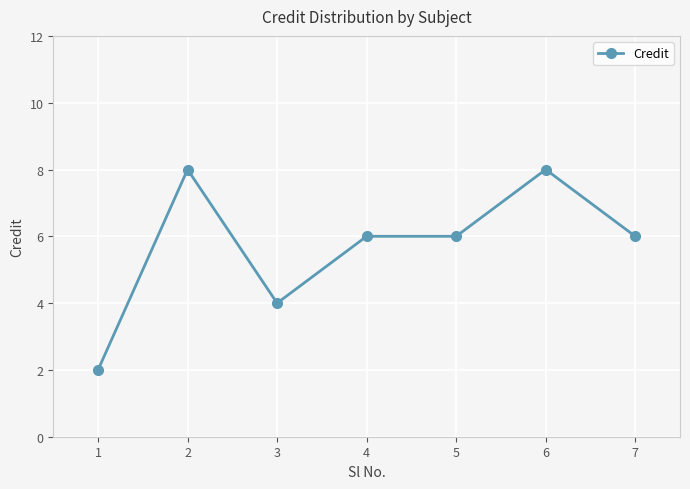

What is the maximum value shown in the chart?

8